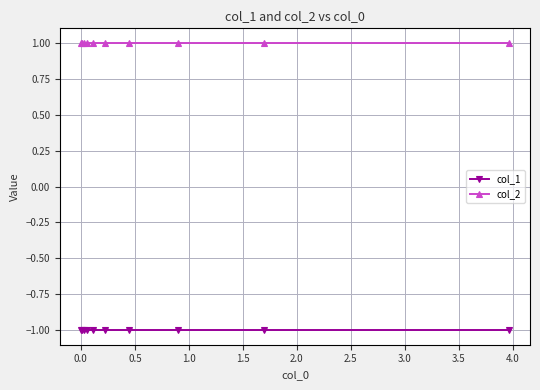

What is the maximum value shown in the chart?

1